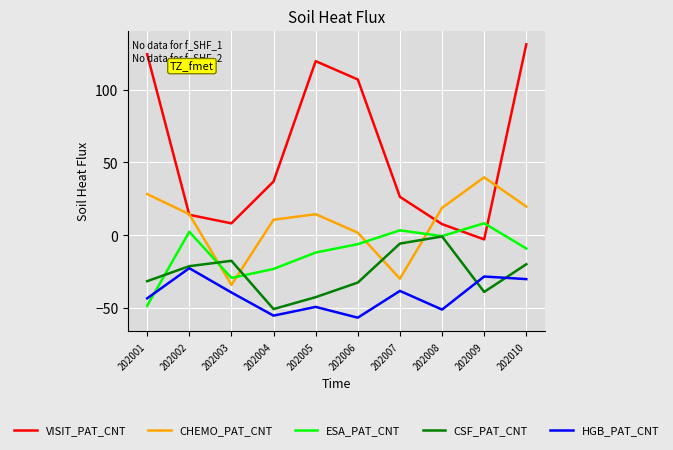

Is this an area chart (filled region under the line)?

No